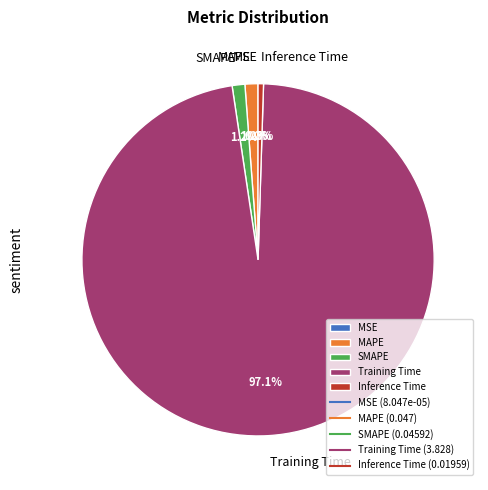

What is the total percentage of Training Time and MAPE?

98.3%